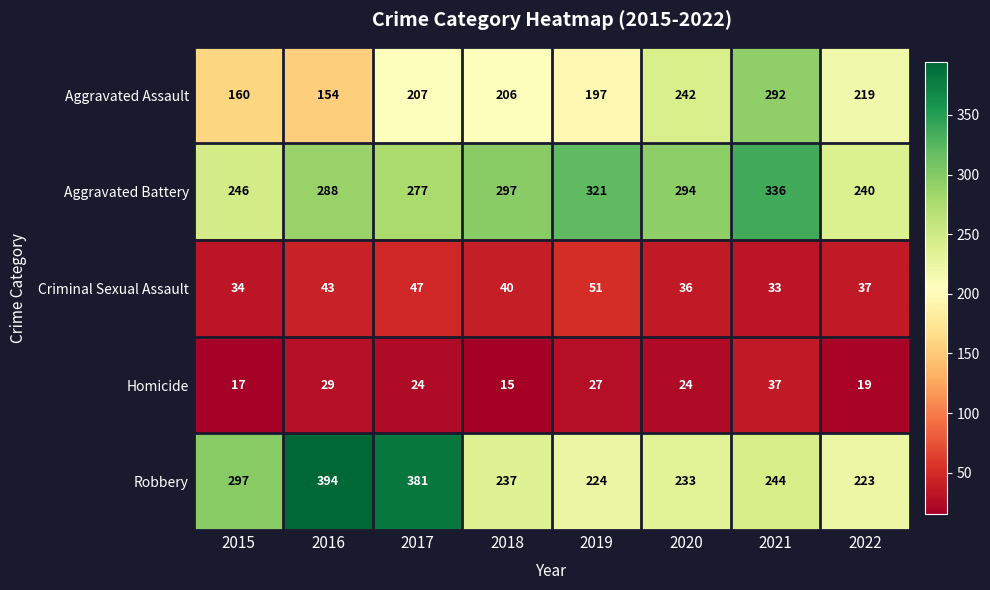

How many data points does each series have?

8